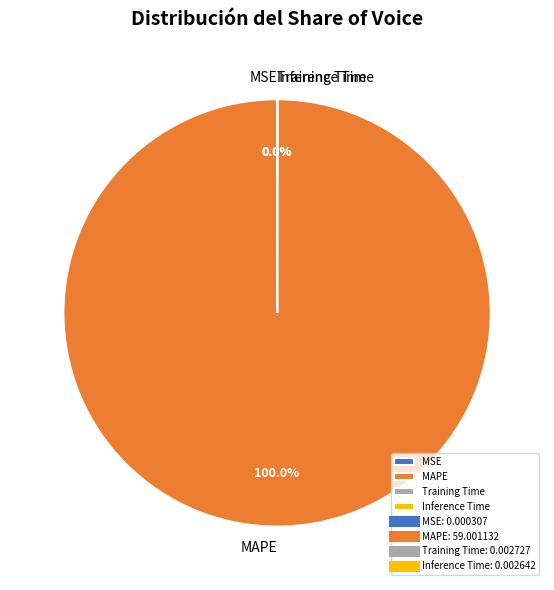

Does any single category account for the majority?

Yes